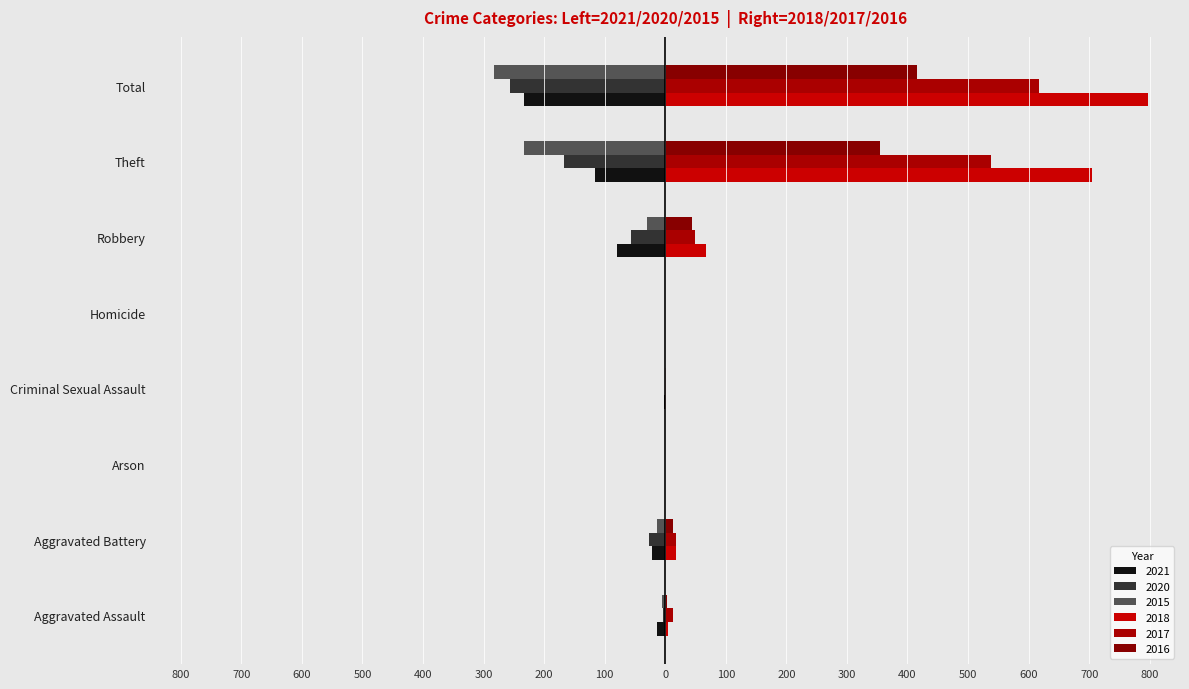

Is it true that 2018 equals 797 at Total?

True